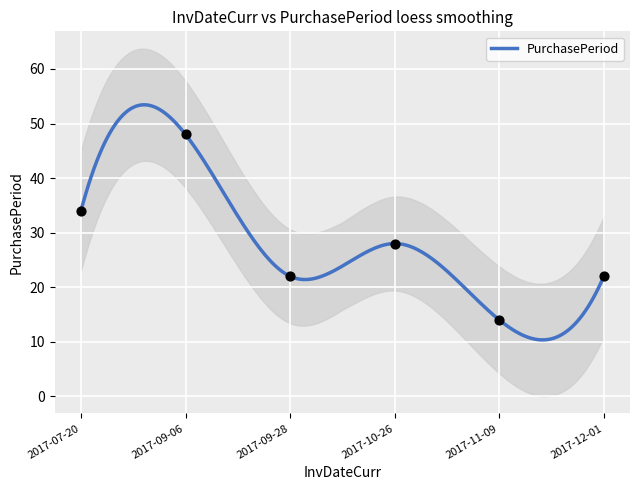

What is the ratio of the value at 2017-12-01 to the value at 2017-07-20?

0.6